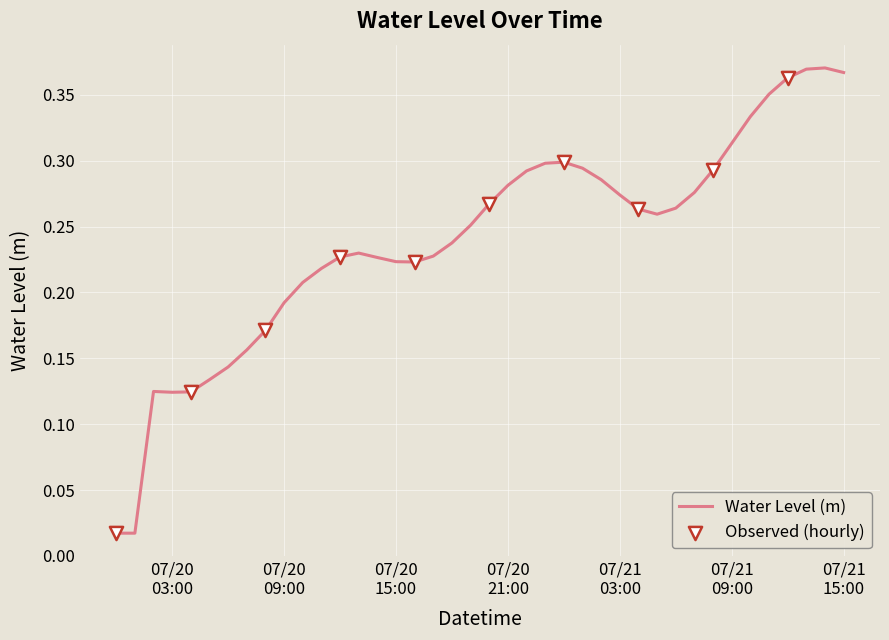

How many lines are shown in the chart?

1